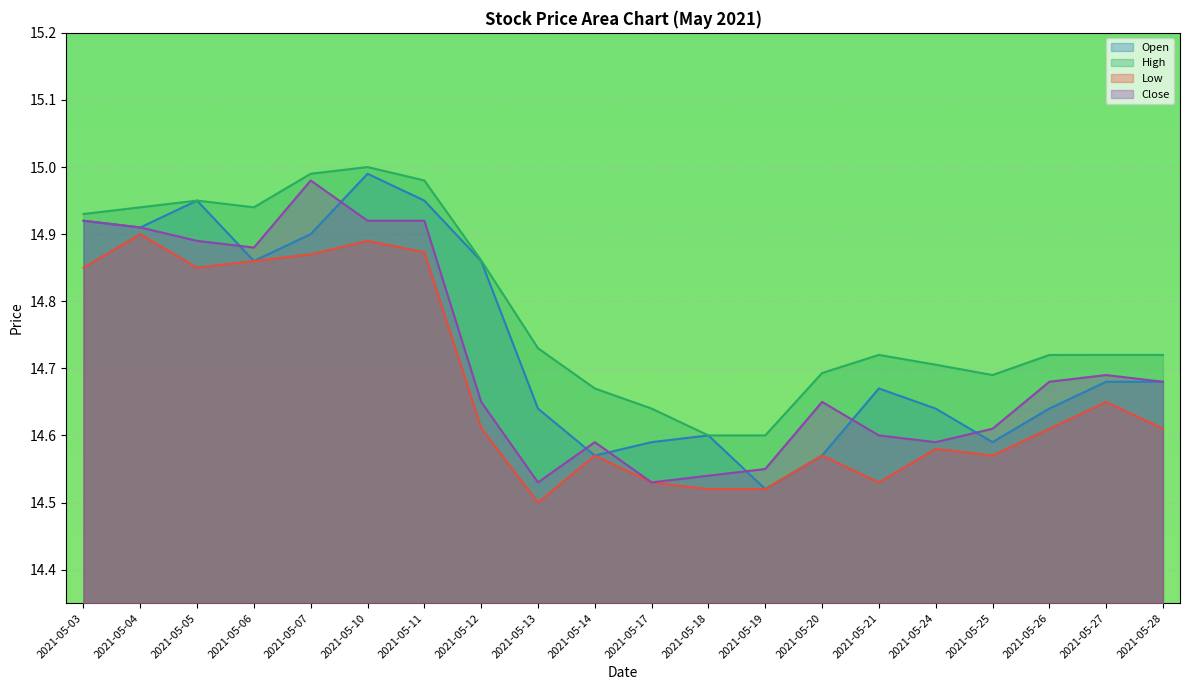

What is the spread (max minus min) of values at 2021-05-06?

0.1